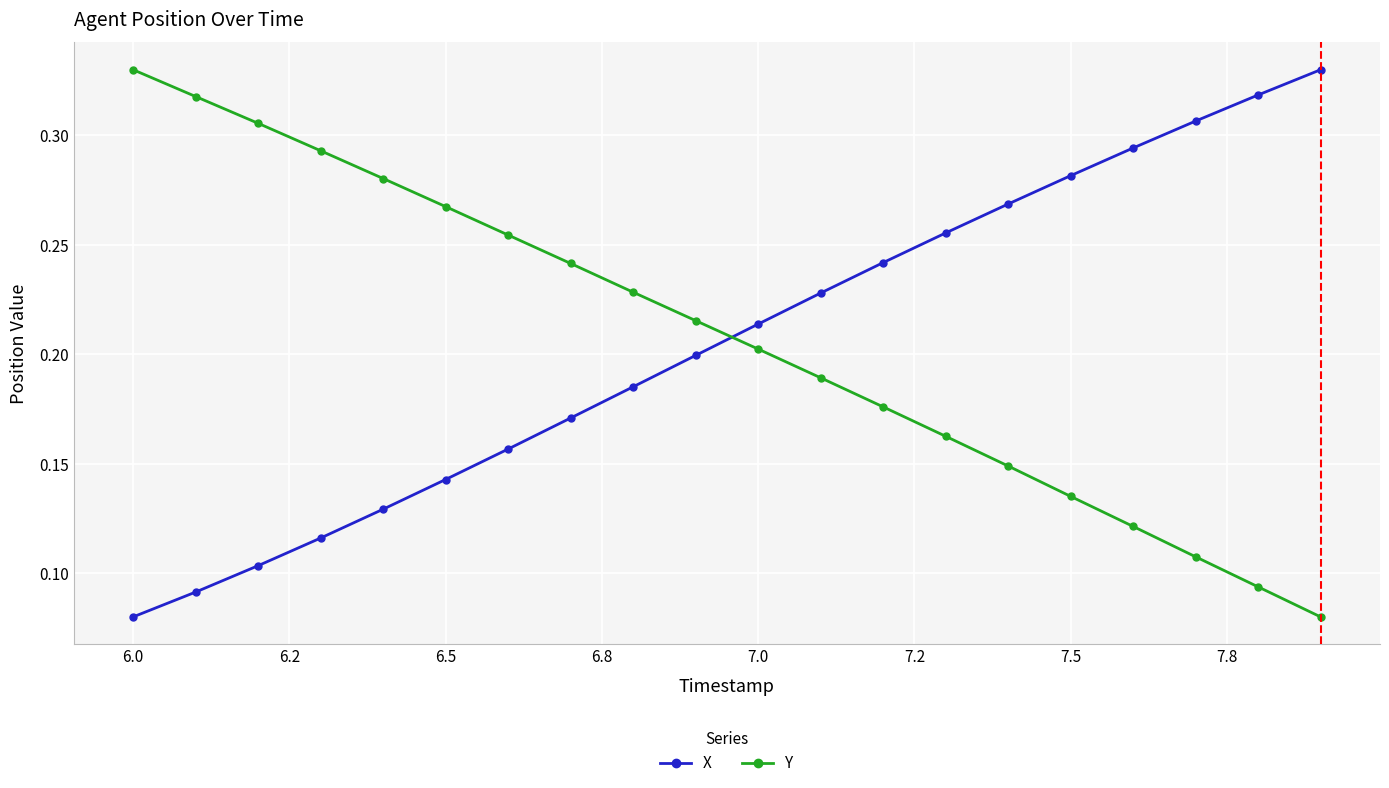

True or false: X has more than 0 points higher than both neighbors.

False